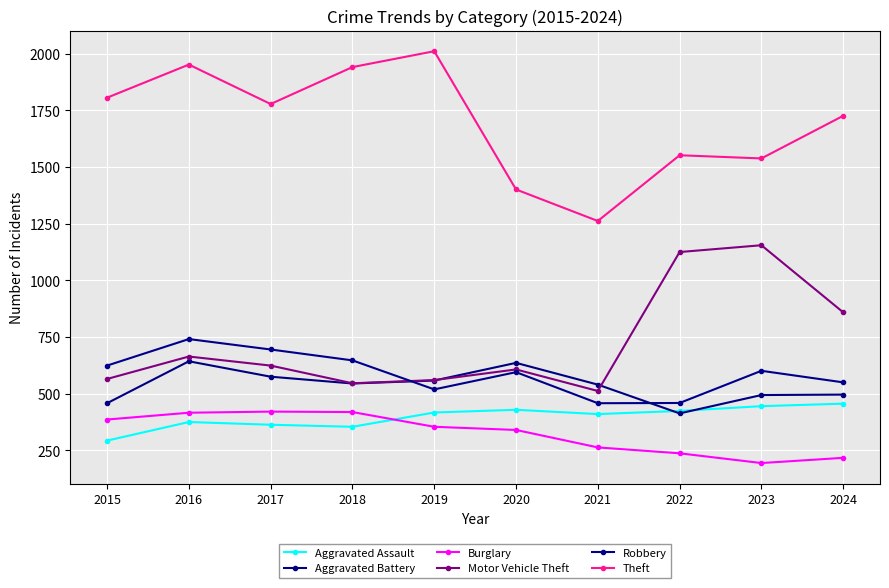

In Motor Vehicle Theft, how many points are lower than both neighbors (excluding endpoints)?

2